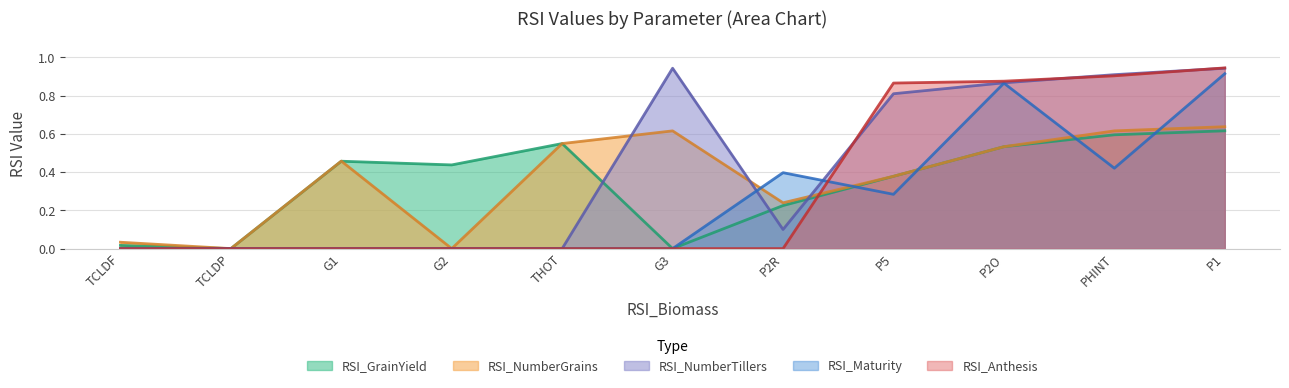

What is the sum of the RSI_GrainYield values at TCLDF and G1?

0.5